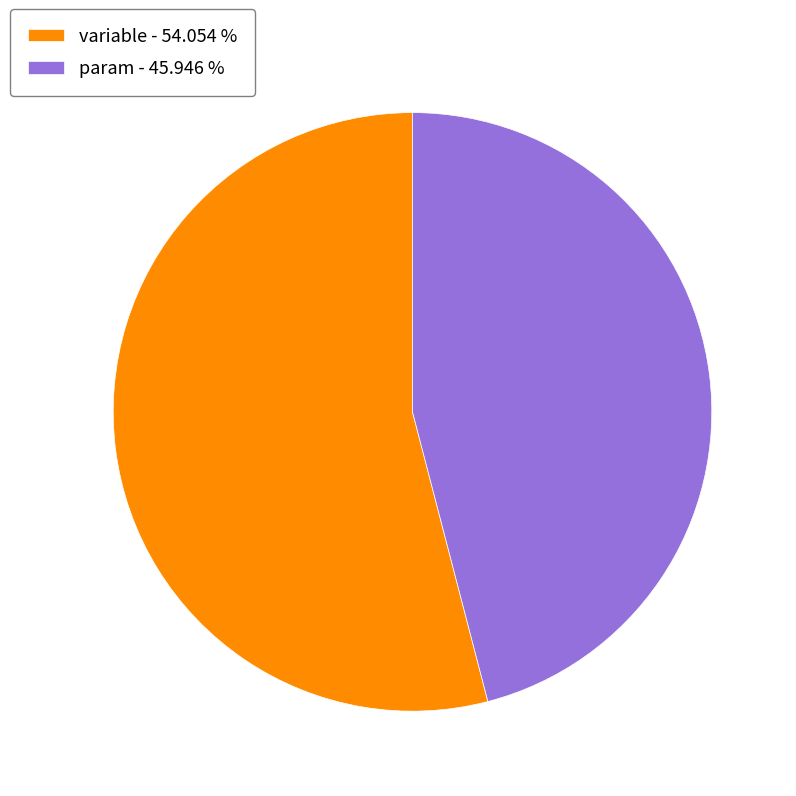

Is it true that param is 59% of the pie?

False